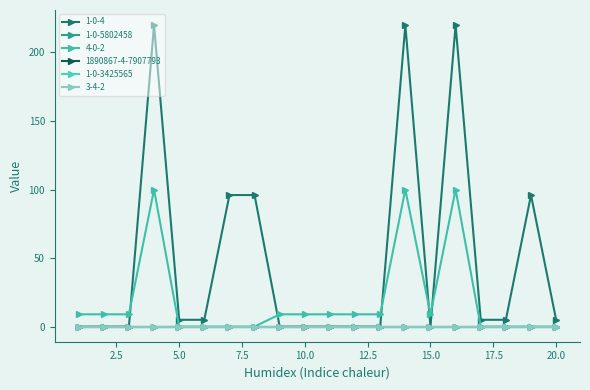

Does the chart have visible grid lines?

No